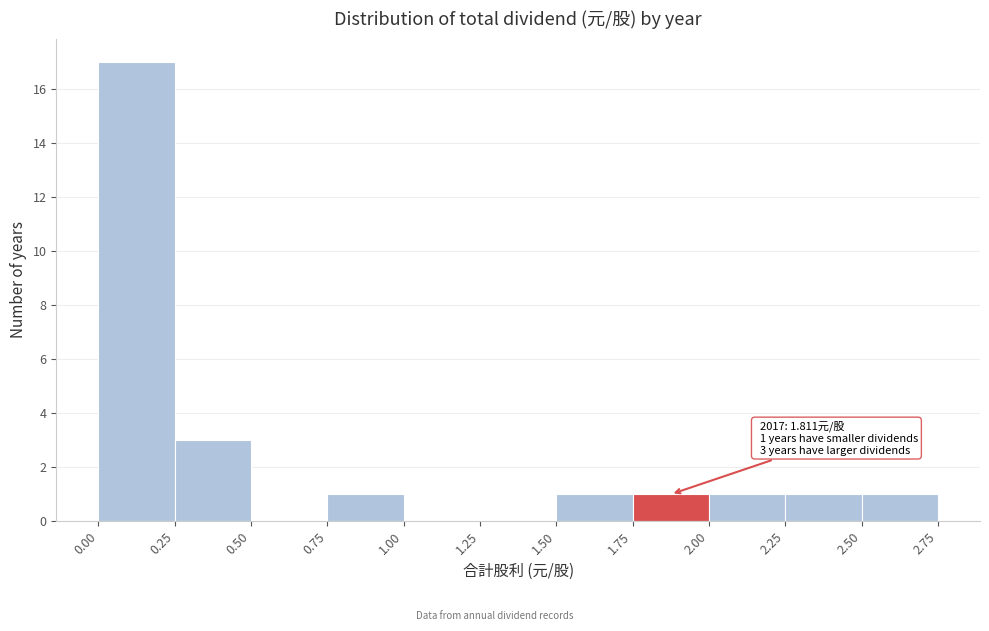

Over which range of the x-axis is the bar tallest?

0.00 to 0.25